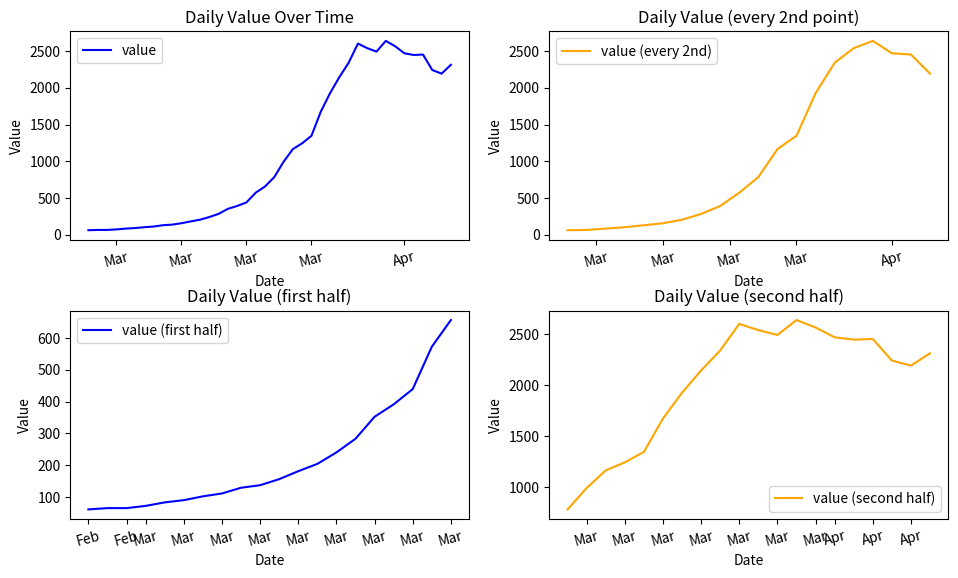

Reading left to right, extract all data points from this chart.

61	65	65	72	83	90	102	111	129	137	156	181	204	240	283	352	391	439	572	656	784	993	1166	1245	1347	1674	1927	2145	2341	2602	2540	2493	2639	2566	2470	2447	2453	2242	2193	2313